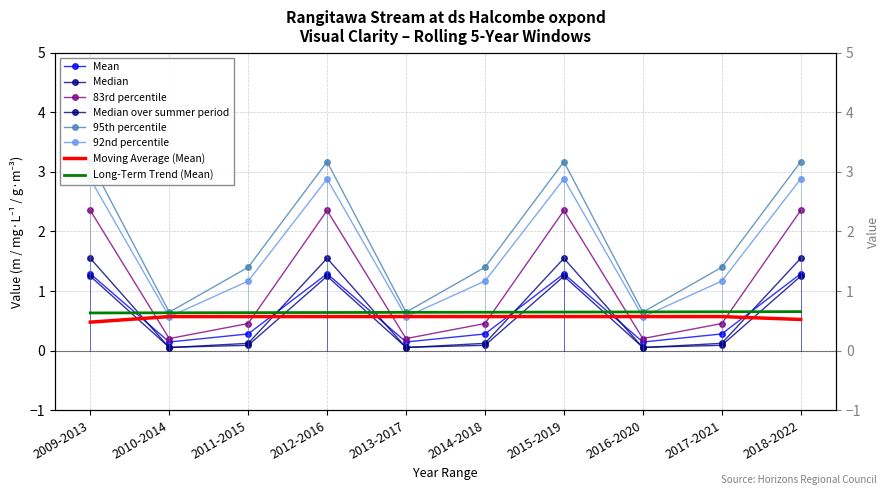

At which label is Median over summer period closest to 0?

2010-2014